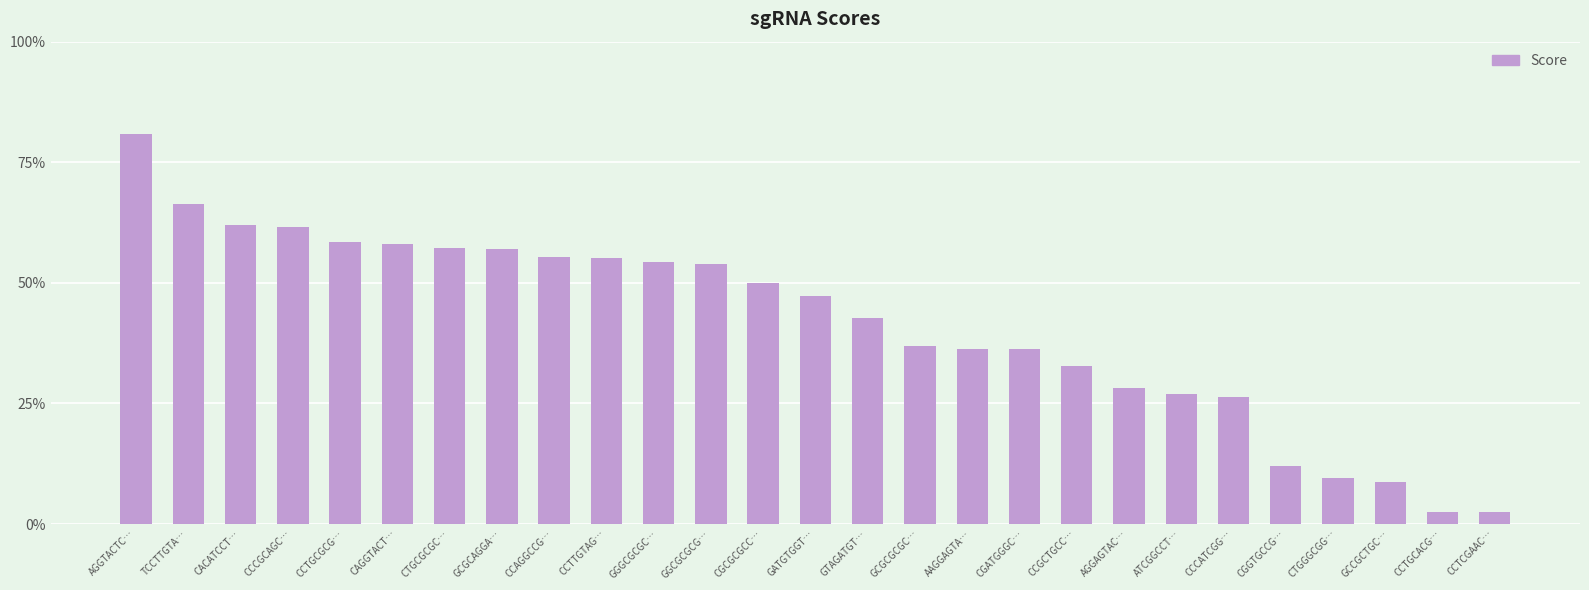

What is the difference between the maximum and minimum values?

78.4